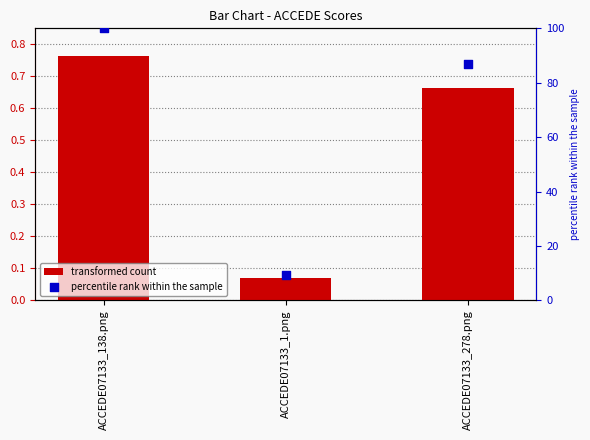

Is the value of percentile rank within the sample at ACCEDE07133_278.png greater than the value of transformed count at ACCEDE07133_1.png?

Yes